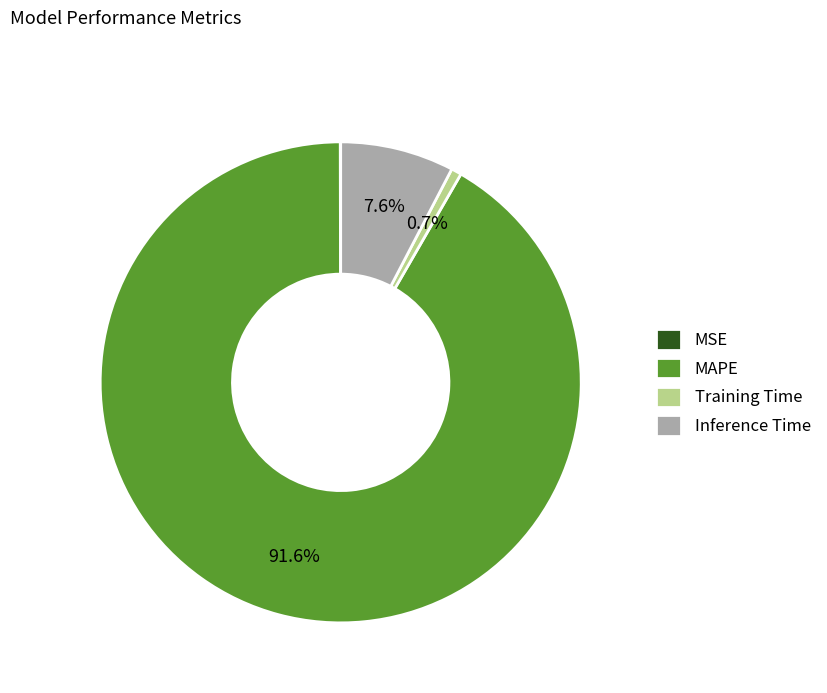

Does Inference Time account for over 50% of the chart?

No